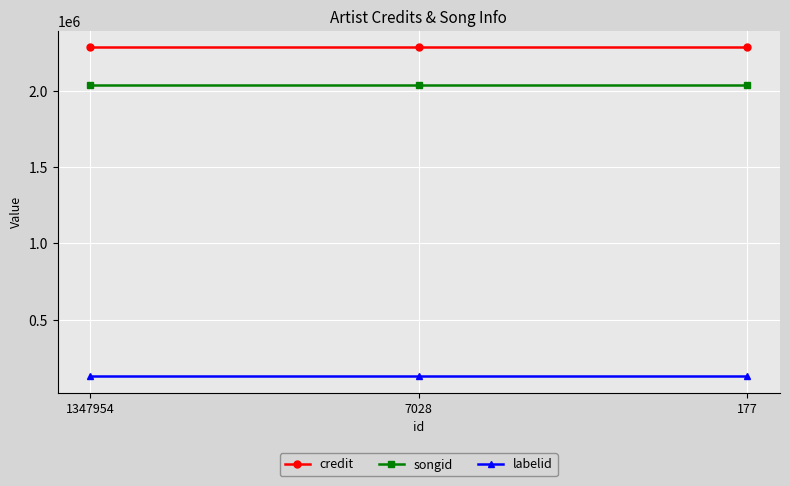

Reading right to left, extract all data points from this chart.

credit: 2287414	2287414	2287414
songid: 2038990	2038990	2038990
labelid: 128798	128798	128798